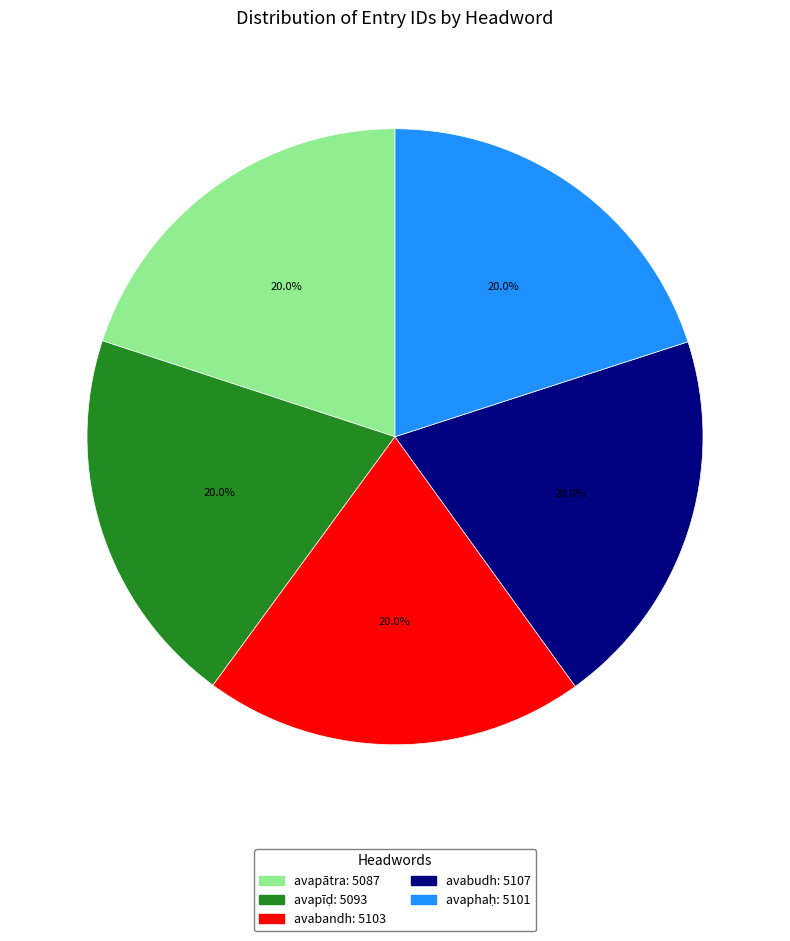

Is there any slice that represents more than half of the pie?

No